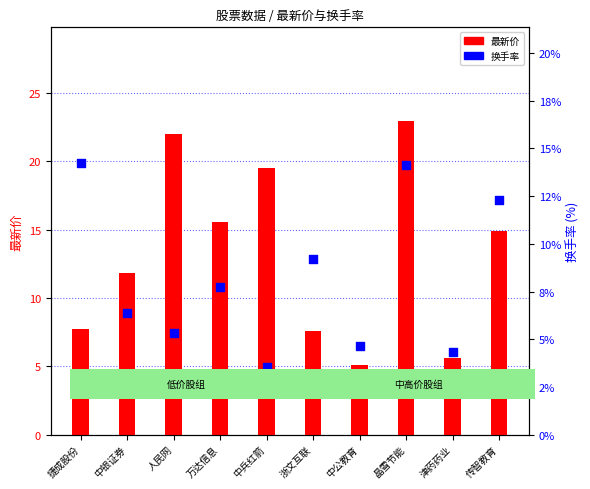

What is the total value across all series at 中兵红箭?

23.1